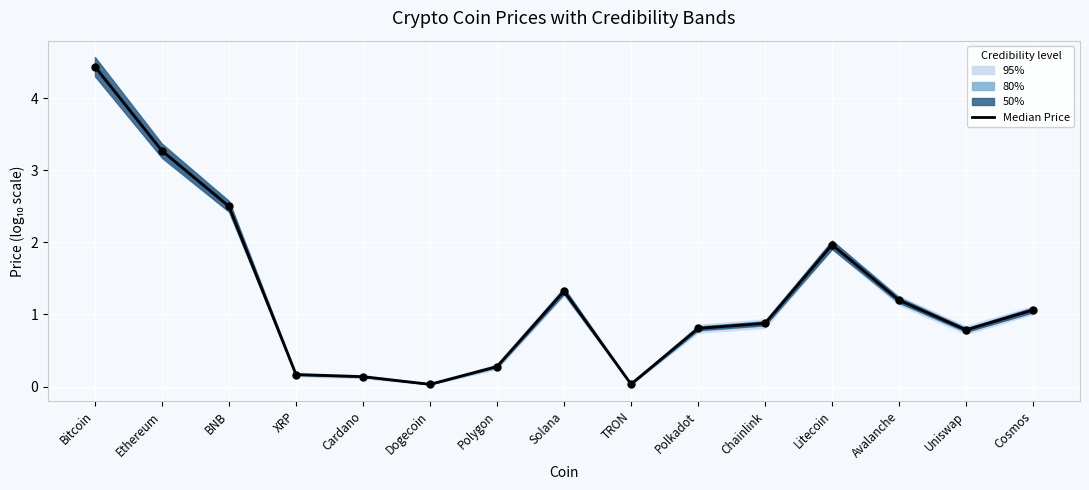

What is the change in value from Polygon to Litecoin?

+1.7